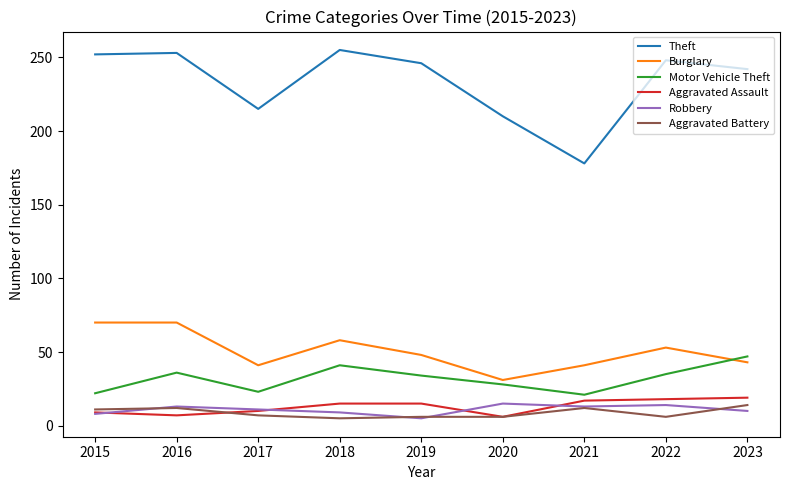

At which category does Burglary reach its first local valley?

2017